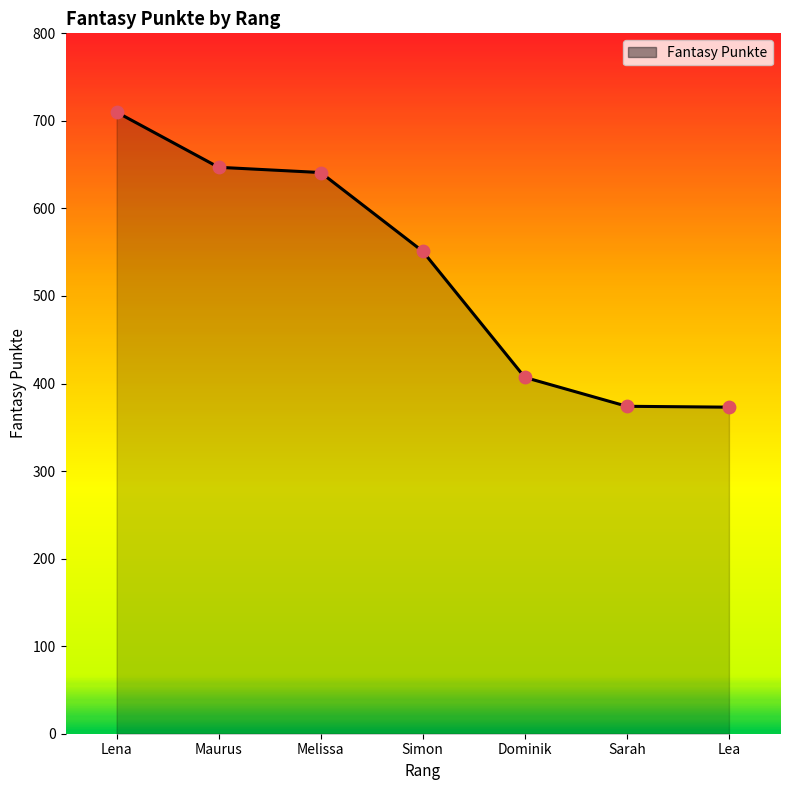

What is the change in value from Maurus to Lea?

-274